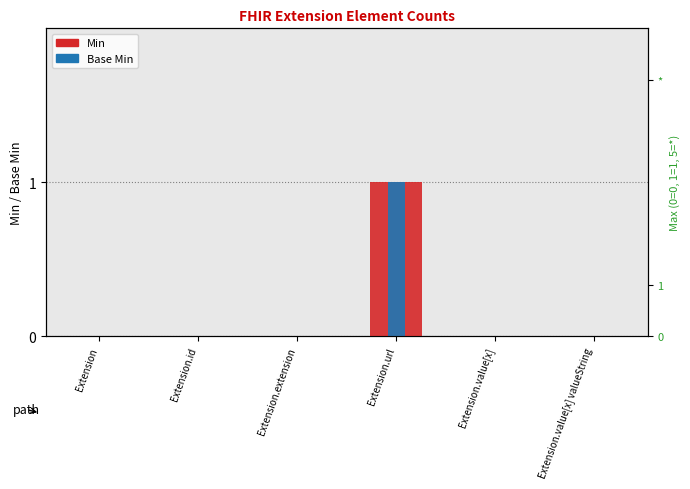

The Min series shows 0 at Extension.extension. True or false?

False